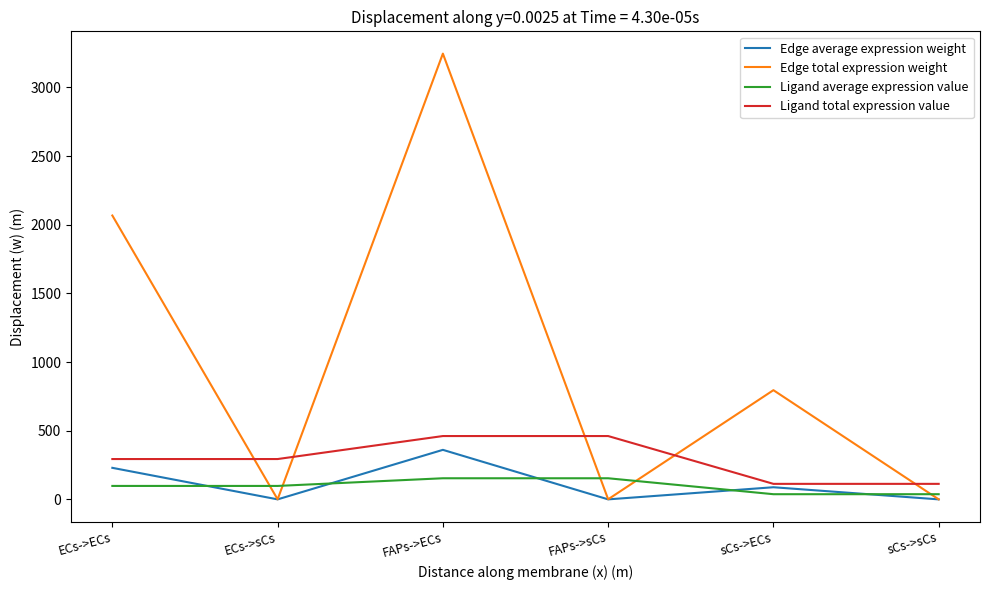

Is it true that Edge average expression weight equals 360.8 at FAPs->ECs?

True